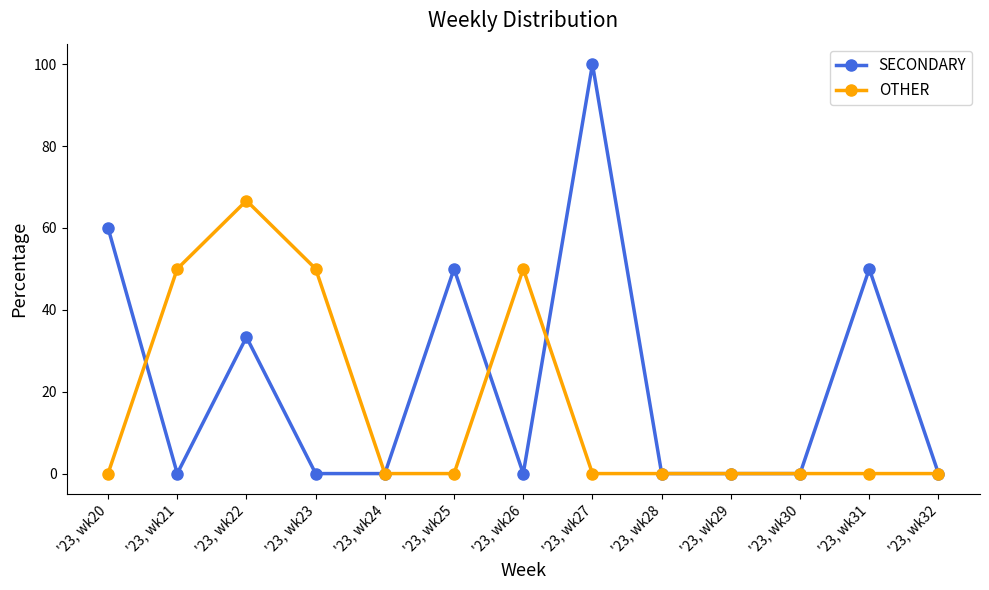

Which series has the largest total across all categories?

SECONDARY